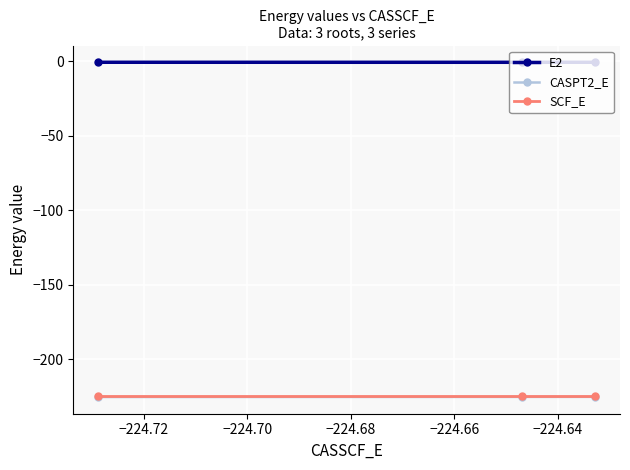

What is the difference between the maximum and minimum values in the CASPT2_E series?

0.1